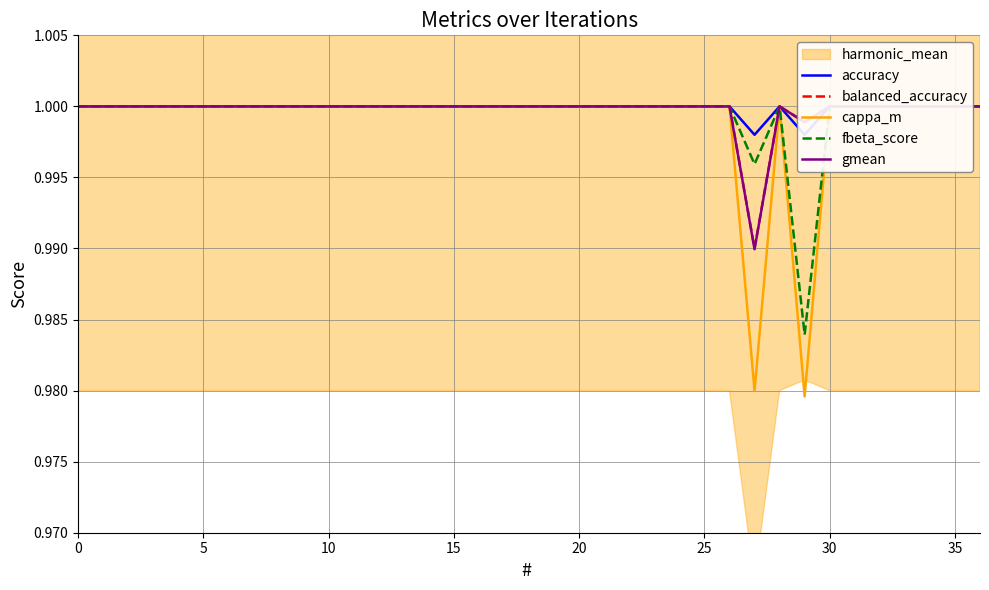

What is the label of the 17th point from the left?

16